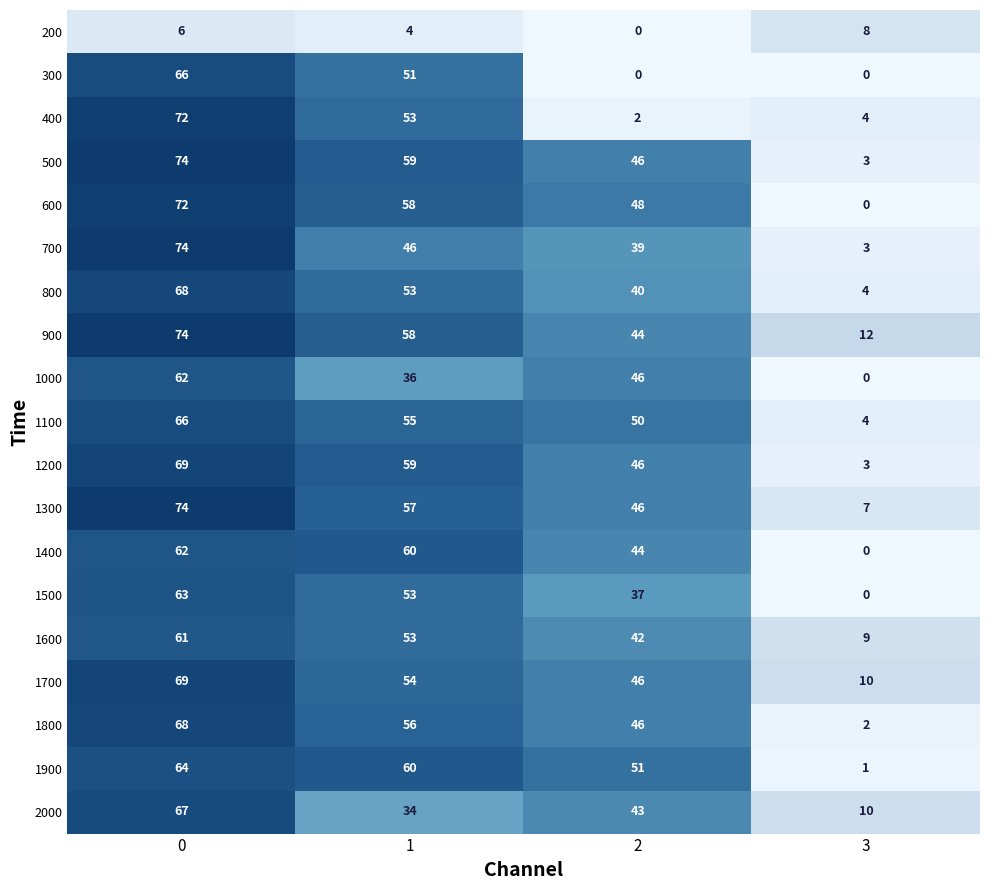

How many series are shown in this chart?

19